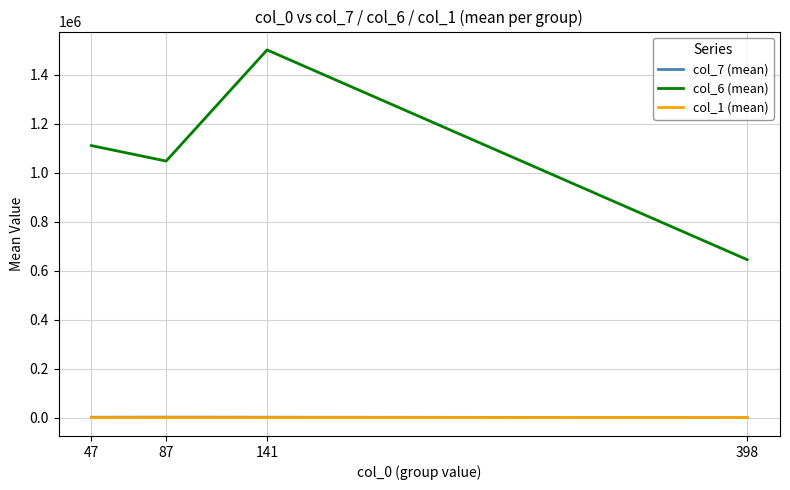

What is the difference between the highest and lowest values at 141?

1502209.5